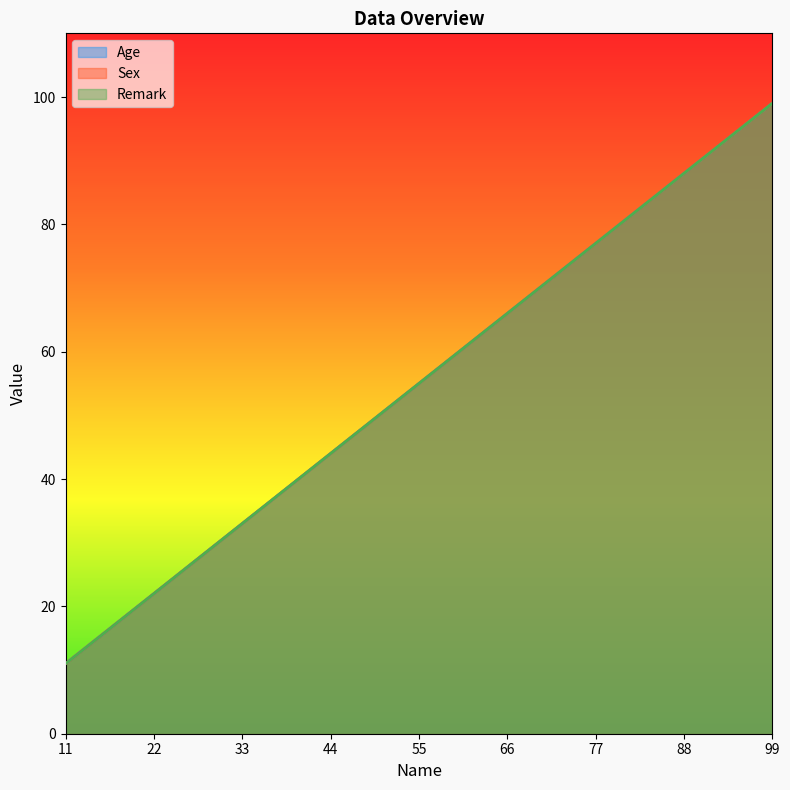

What are all the series names shown in the legend?

Age, Sex, Remark